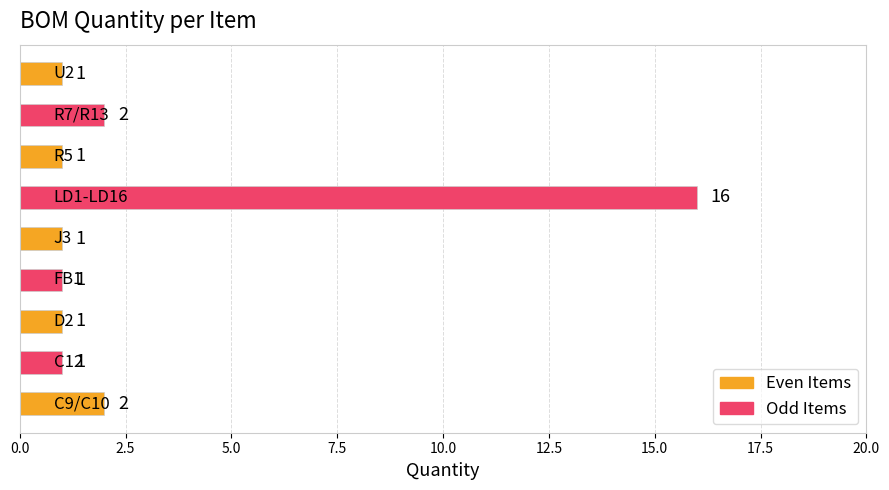

Is it true that the value at D2 is 1?

True